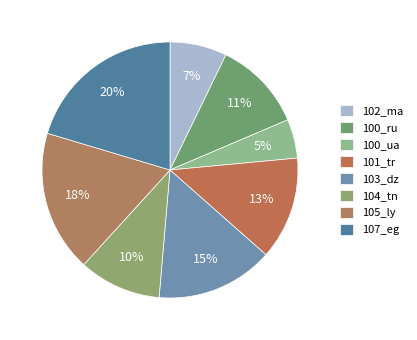

Does 100_ru account for over 50% of the chart?

No